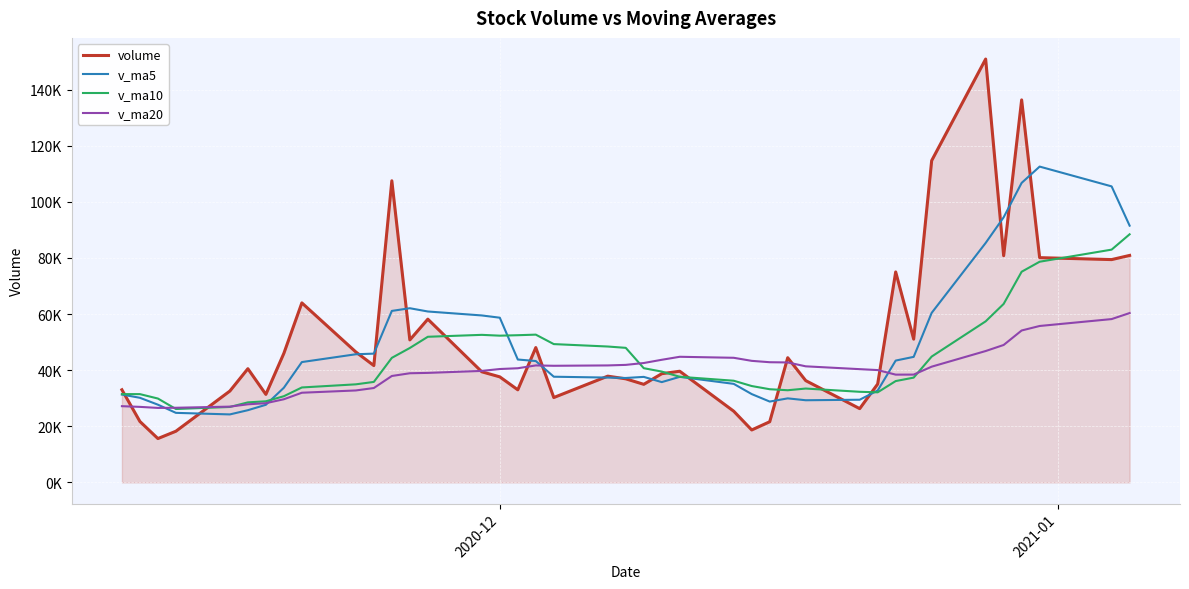

Reading left to right, what are all the values shown in this chart?

volume: 33016.0	21719.0	15630.0	18244.3	32567.2	40525.0	31371.0	46007.0	63982.6	46484.1	41637.3	107497.5	50781.5	58179.7	39423.9	37617.1	33002.4	48053.1	30251.6	37869.5	36917.5	34957.7	38743.5	39623.2	25373.9	18692.0	21625.6	44445.4	36281.3	26294.2	35081.0	75010.1	51055.2	114685.1	150878.0	80794.0	136321.1	80103.4	79411.0	80894.6
v_ma5: 31316.4	30158.3	27705.1	24790.5	24235.3	25737.1	27667.5	33742.9	42890.6	45673.9	45896.4	61121.7	62076.6	60916.0	59504.0	58699.9	43800.9	43255.2	37669.6	37358.8	37218.8	37609.9	35748.0	37622.3	35123.2	31478.1	28811.6	29952.0	29283.6	29467.7	32745.5	43422.4	44744.3	60425.1	85341.9	94484.5	106746.7	112556.3	105501.5	91504.8
v_ma10: 31466.9	31464.9	29893.9	26163.7	26887.0	28526.8	28912.9	30724.0	33840.5	34954.6	35816.8	44394.6	47909.8	51903.3	52588.9	52298.2	52461.3	52665.9	49292.8	48431.4	47959.4	40705.4	39501.6	37645.9	36240.9	34348.4	33210.8	32850.0	33453.0	32295.4	32111.8	36117.0	37348.2	44854.4	57404.8	63615.0	75084.5	78650.3	82963.3	88423.4
v_ma20: 27167.6	26922.1	26550.8	26604.5	27008.2	27837.4	28237.6	29638.4	31962.3	32773.9	33641.8	37929.8	38901.8	39033.5	39738.0	40412.5	40687.1	41695.0	41566.7	41693.0	41888.1	42550.0	43705.7	44774.6	44414.9	43323.3	42836.0	42757.9	41372.9	40363.4	40035.6	38411.2	38424.9	41250.2	46822.9	48981.7	54147.7	55750.2	58208.1	60359.4